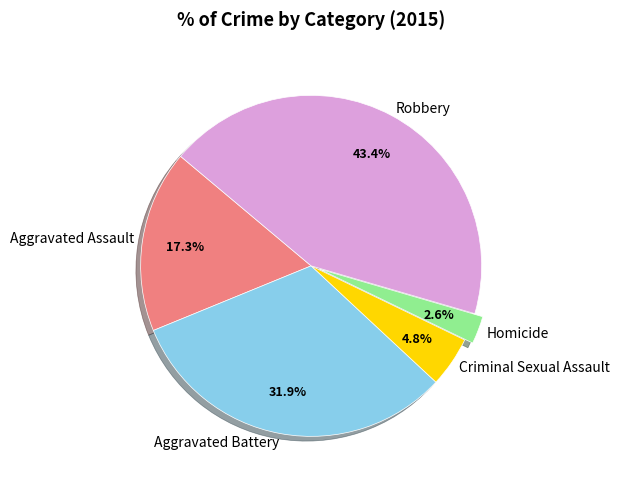

Is it true that Robbery is 29% of the pie?

False